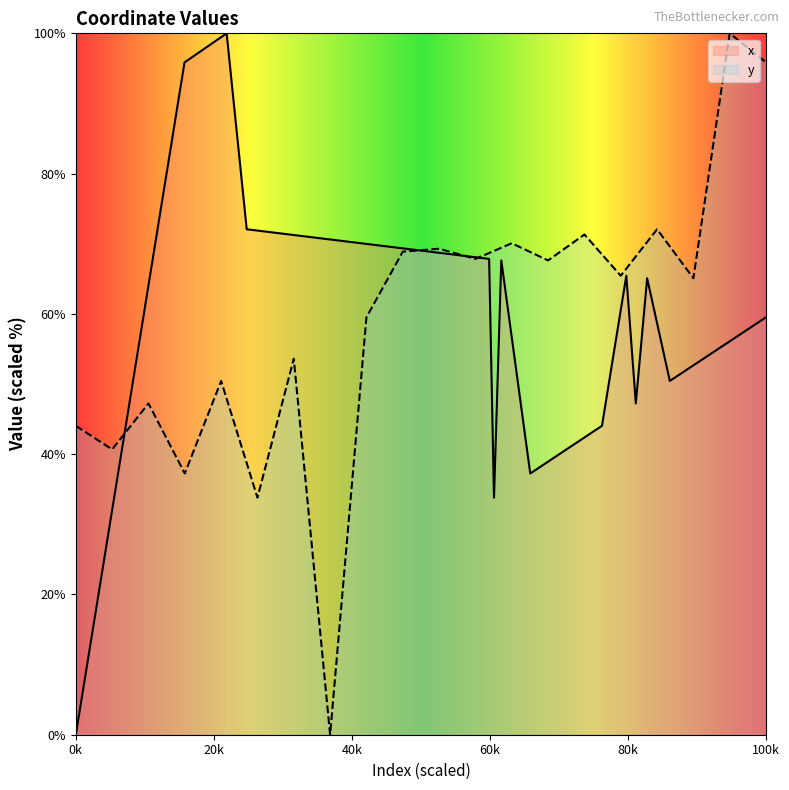

Reading left to right, transcribe all the data shown in this chart.

44.0	40.7	47.2	37.2	50.4	33.8	53.6	0.0	59.5	68.9	69.3	67.8	70.1	67.6	71.3	65.4	72.1	65.1	100.0	95.9